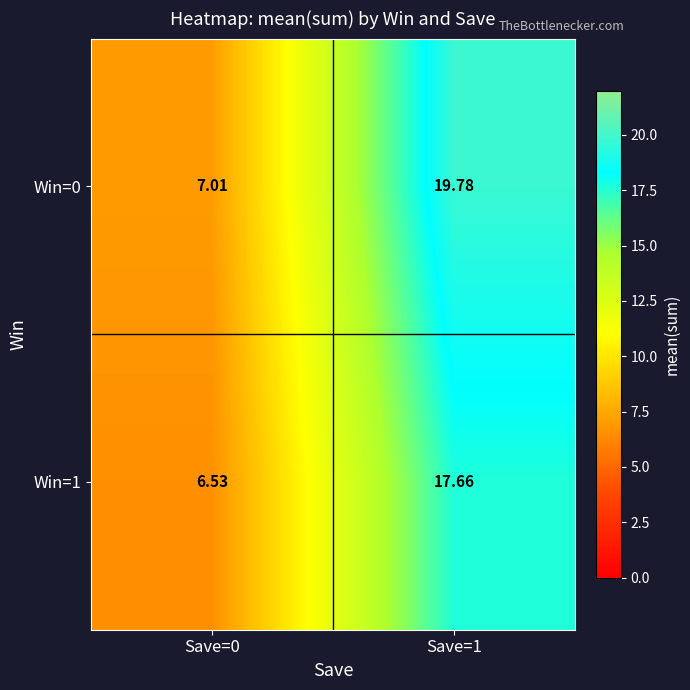

At how many categories does at least one series exceed 17?

1